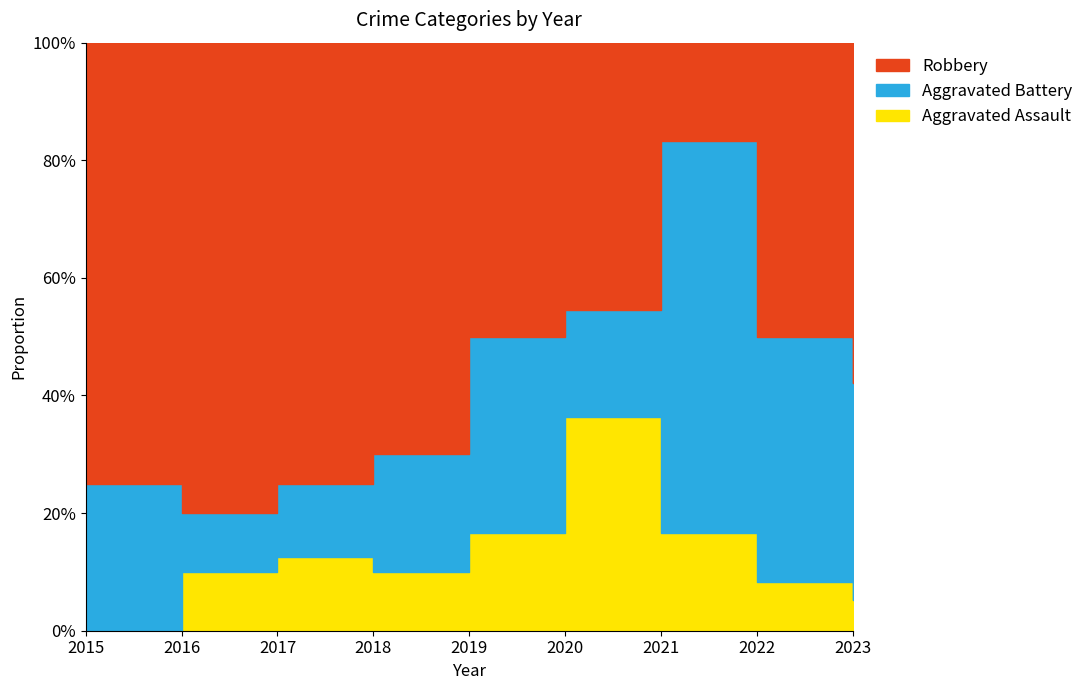

Does the chart have visible grid lines?

Yes